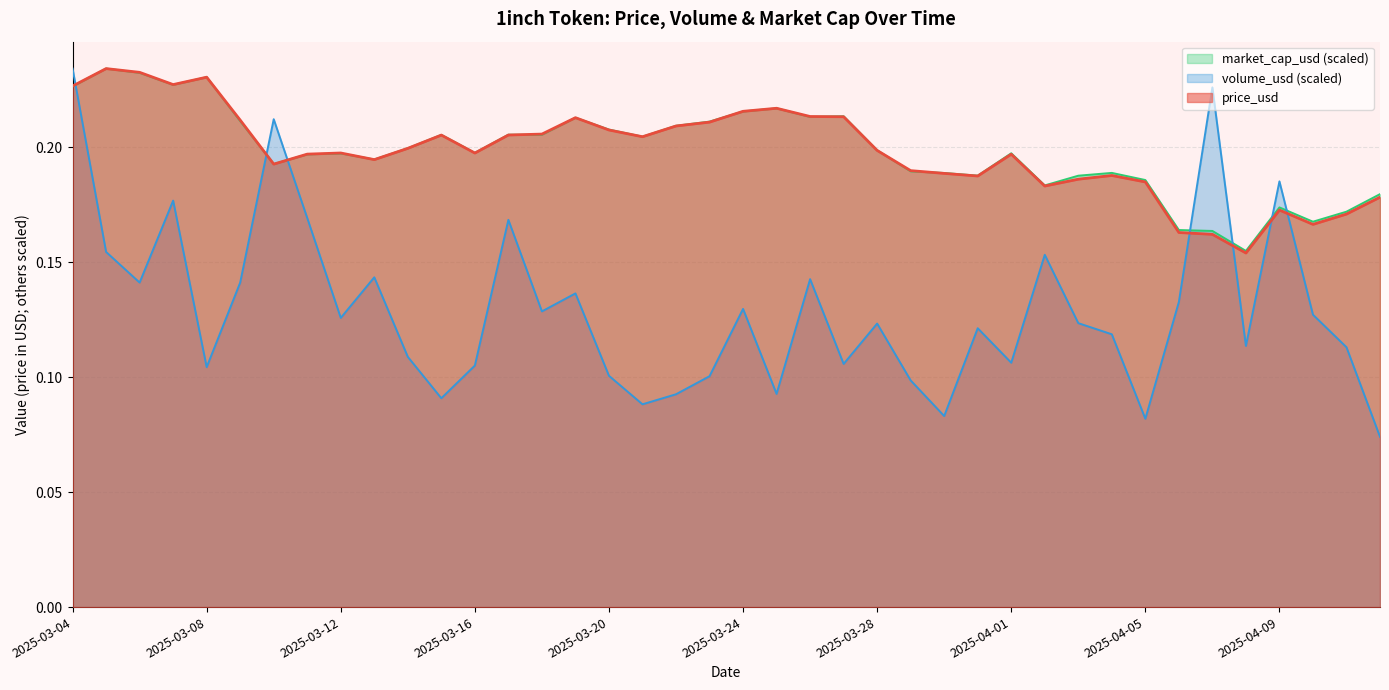

What is the spread (max minus min) of values at 2025-04-12?

0.1